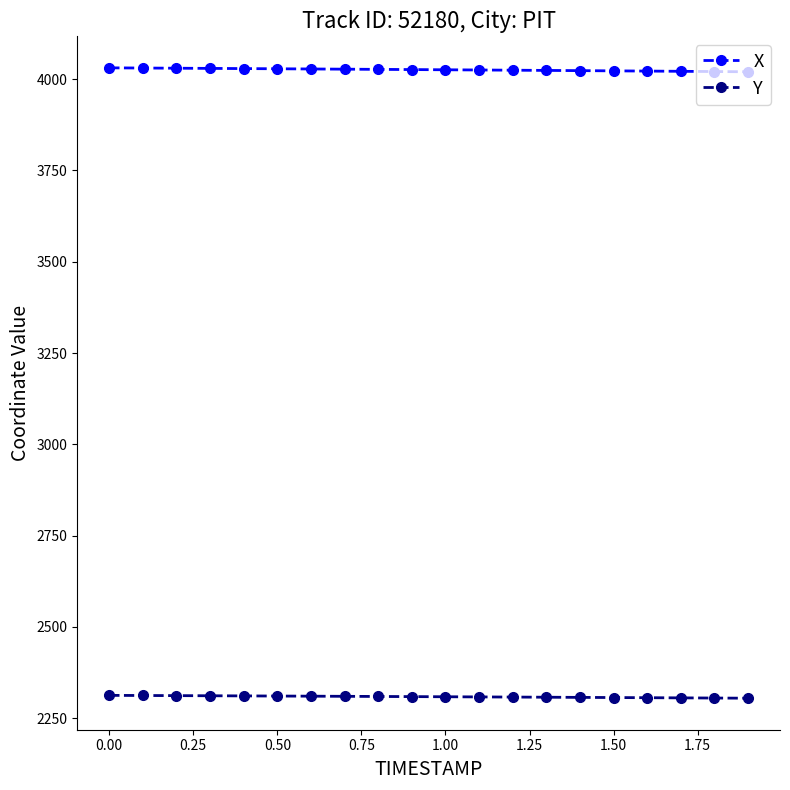

What is the highest value of the X series?

4030.9